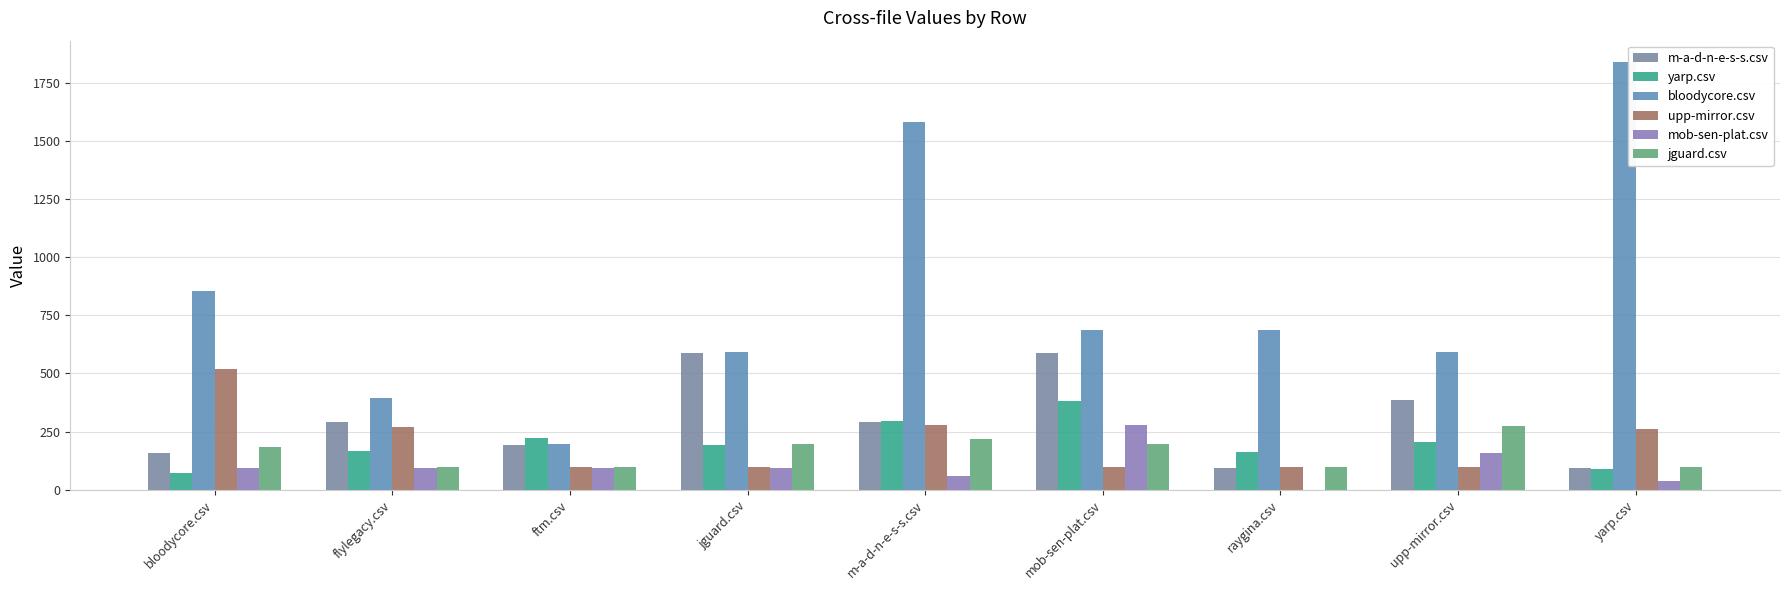

Is the value of bloodycore.csv at mob-sen-plat.csv greater than the value of upp-mirror.csv at m-a-d-n-e-s-s.csv?

Yes